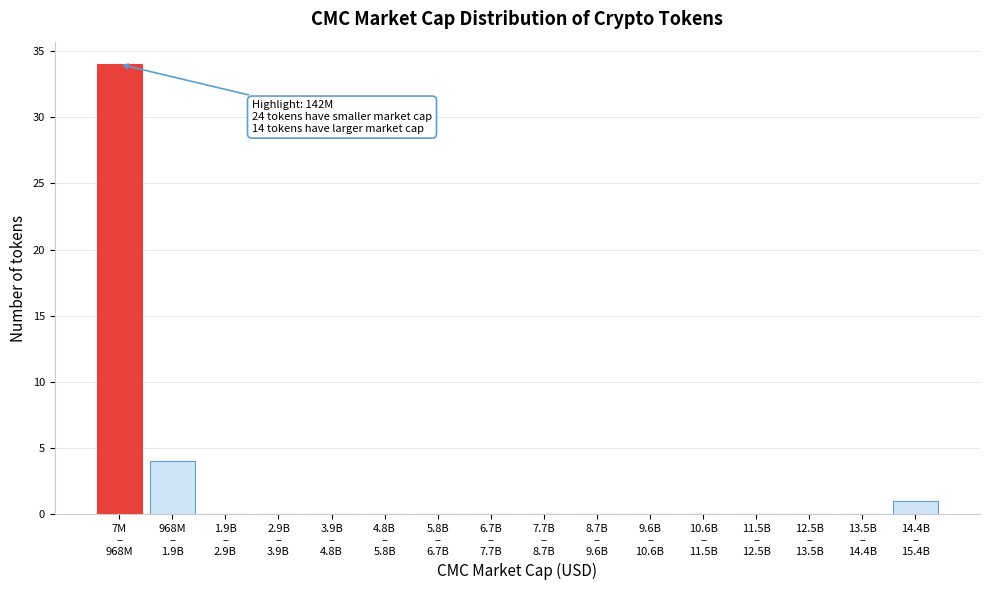

What is the sum of all values?

39